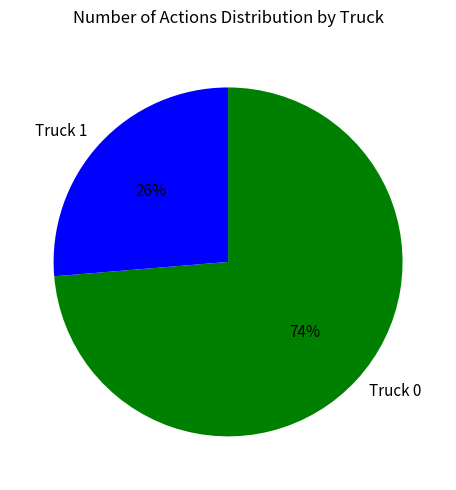

What is the ratio of the value at Truck 1 to the value at Truck 0?

0.4